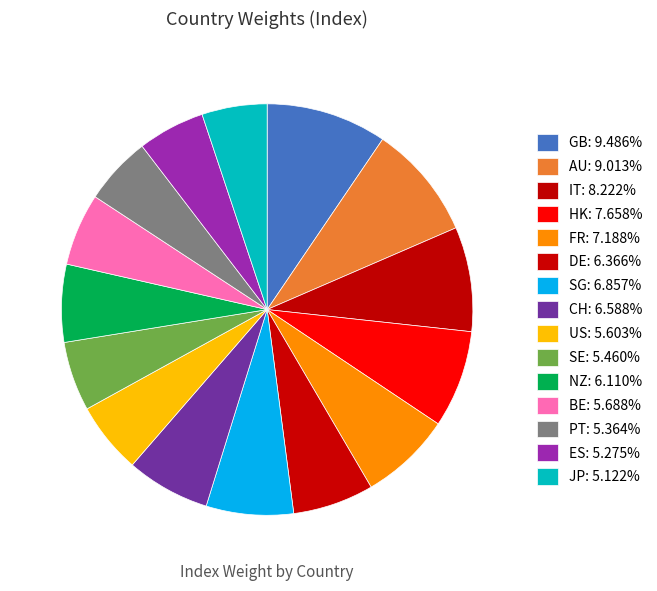

Count the number of slices in the pie.

15